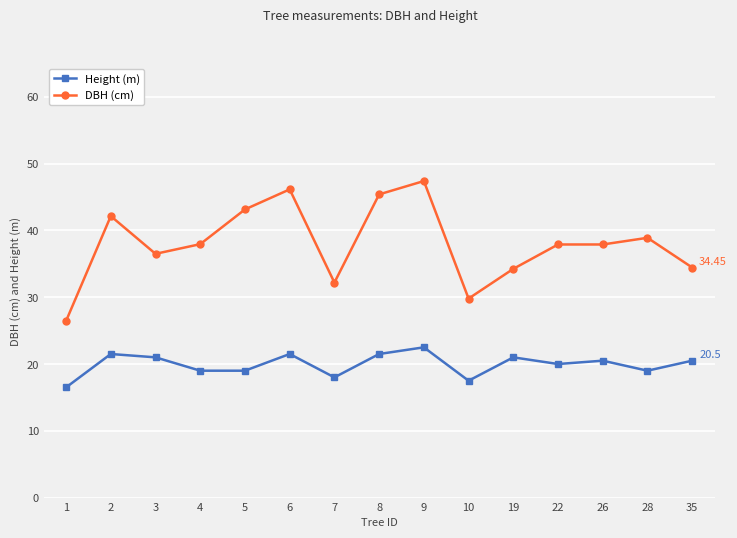

What are all the series names shown in the legend?

Height (m), DBH (cm)